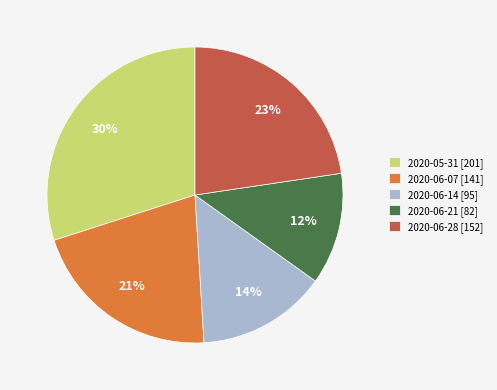

How many segments does this pie chart have?

5